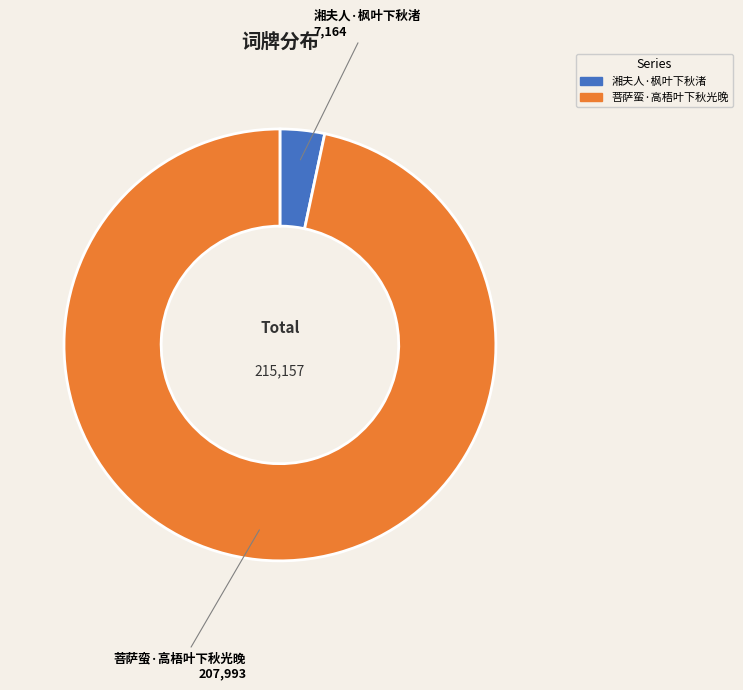

Do 菩萨蛮·高梧叶下秋光晚 and 湘夫人·枫叶下秋渚 together represent more than half of the pie?

Yes